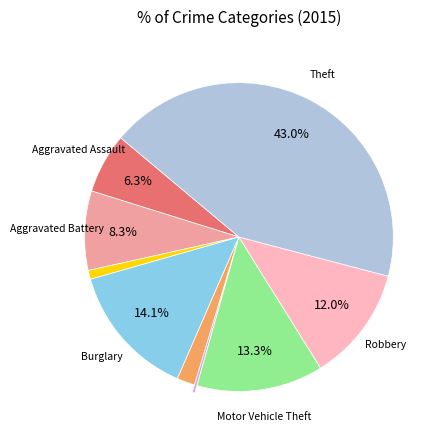

Is there any slice that represents more than half of the pie?

No